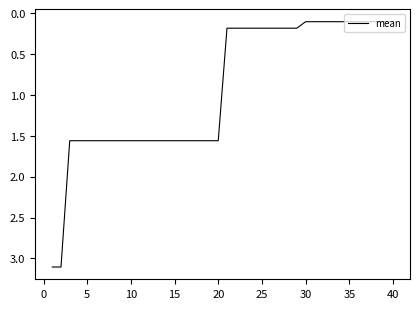

What is the maximum value shown in the chart?

3.1